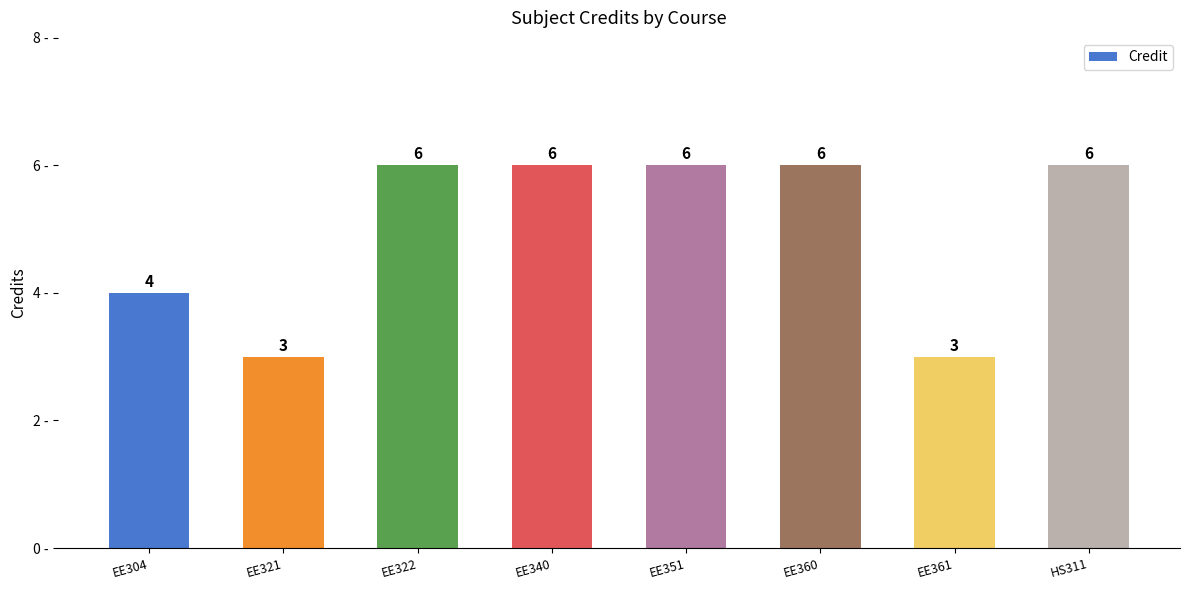

How many data points are less than 6?

3